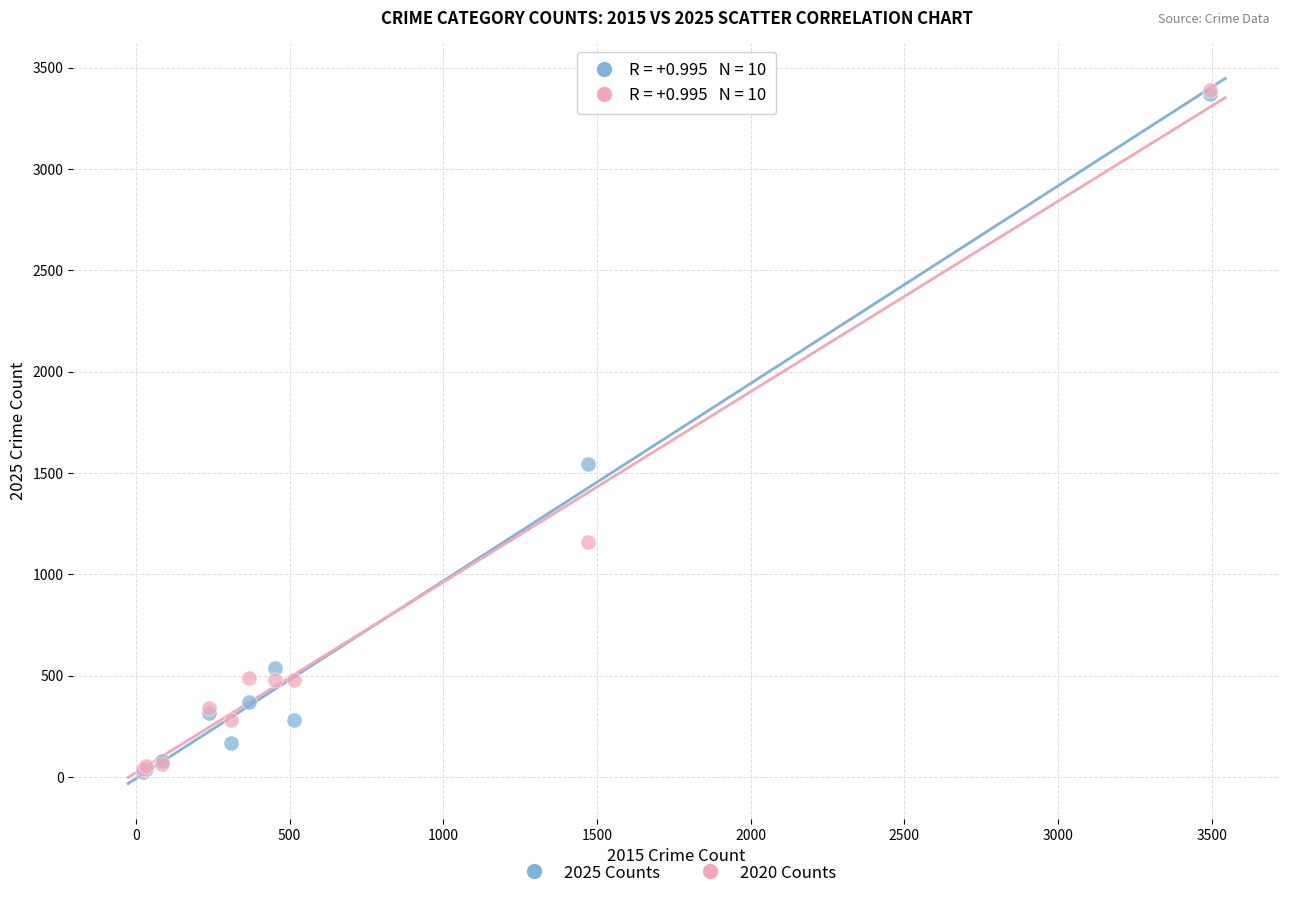

In the 2025 Counts series, what Y value is closest to 1696?

1545